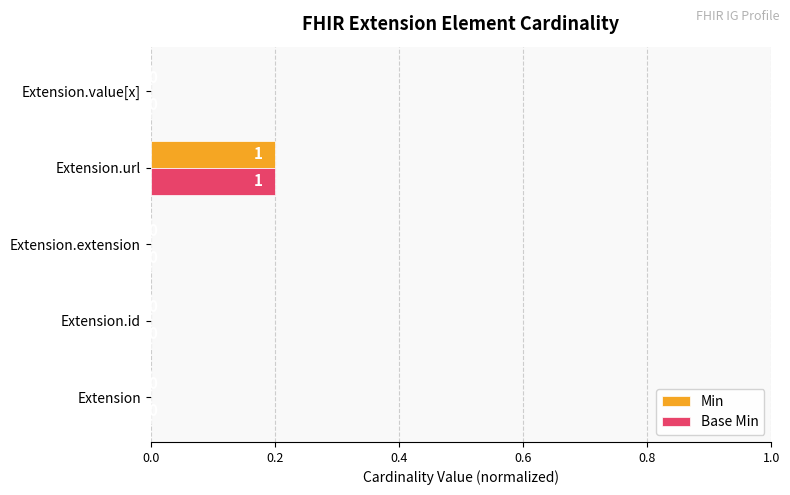

The value of Min at Extension.id is 0.0. True or false?

True